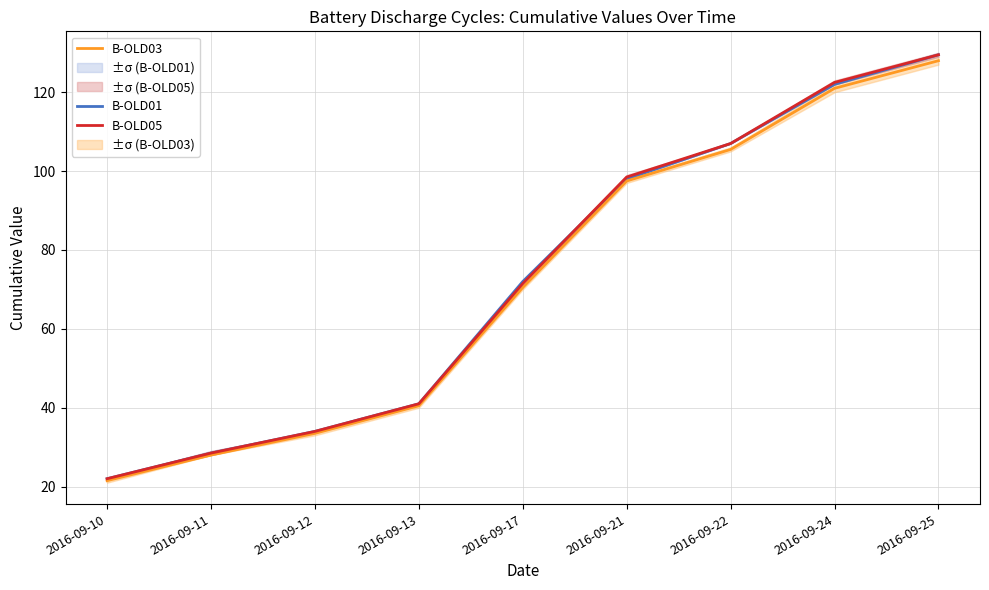

What is the spread (max minus min) of values at 2016-09-25?

1.5